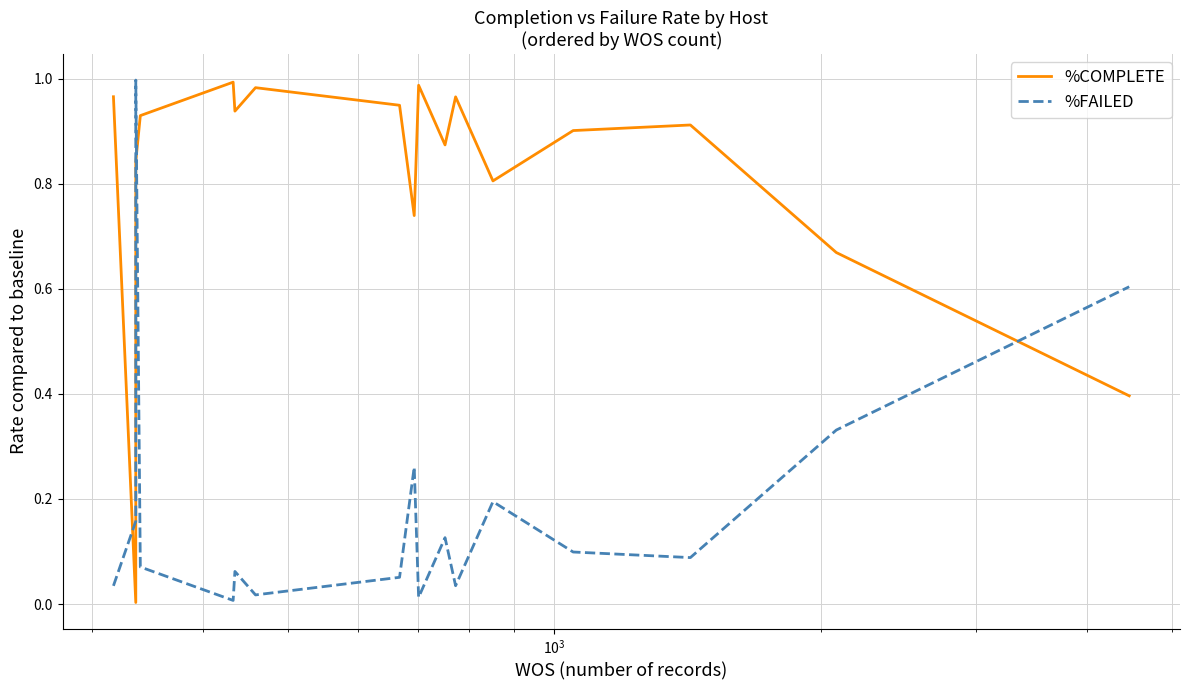

The %COMPLETE series shows 0.2 at 16. True or false?

False